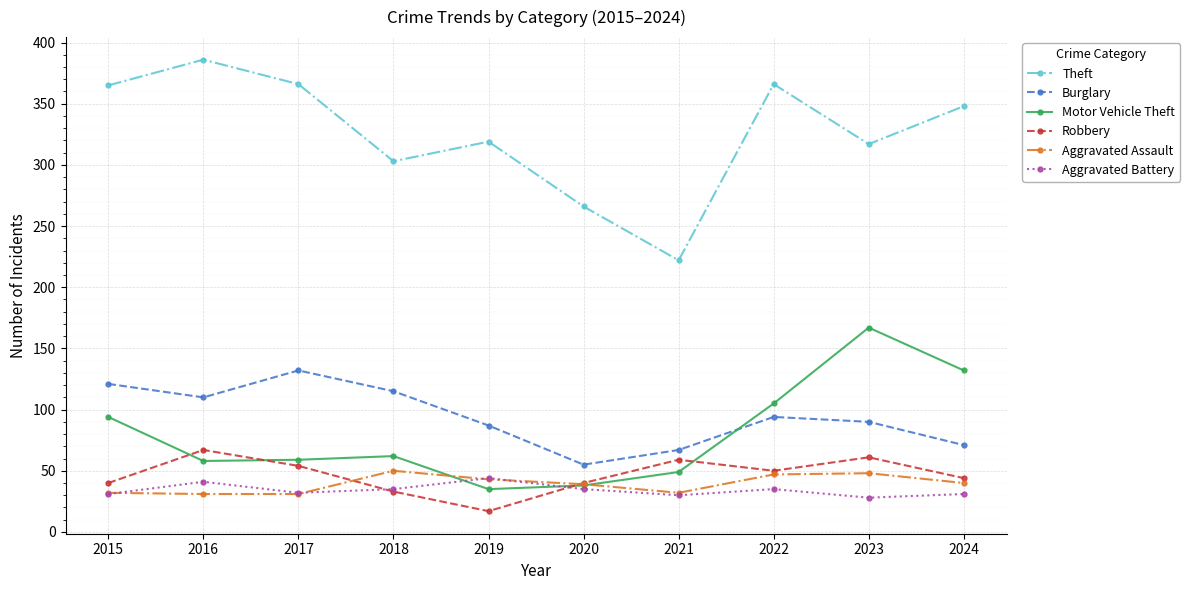

How many intersections are there between Aggravated Battery and Motor Vehicle Theft?

2